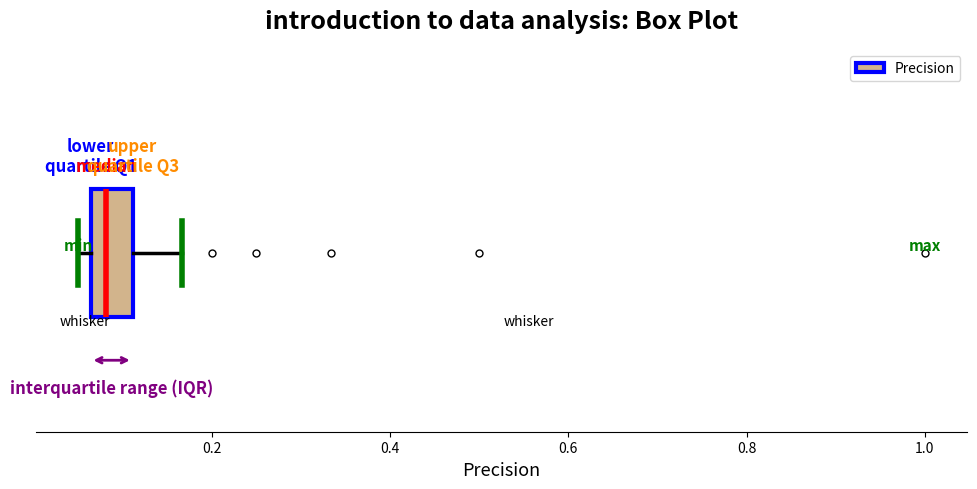

Transcribe this box plot: give where the median line is, the range the box spans, and where the two whiskers end, as read against the x-axis. The values are not printed on the chart, so give them approximately, as read against the axis.

median 0.08, box 0.06 to 0.12, whiskers 0.06 (just left of the box's left edge) to 0.16